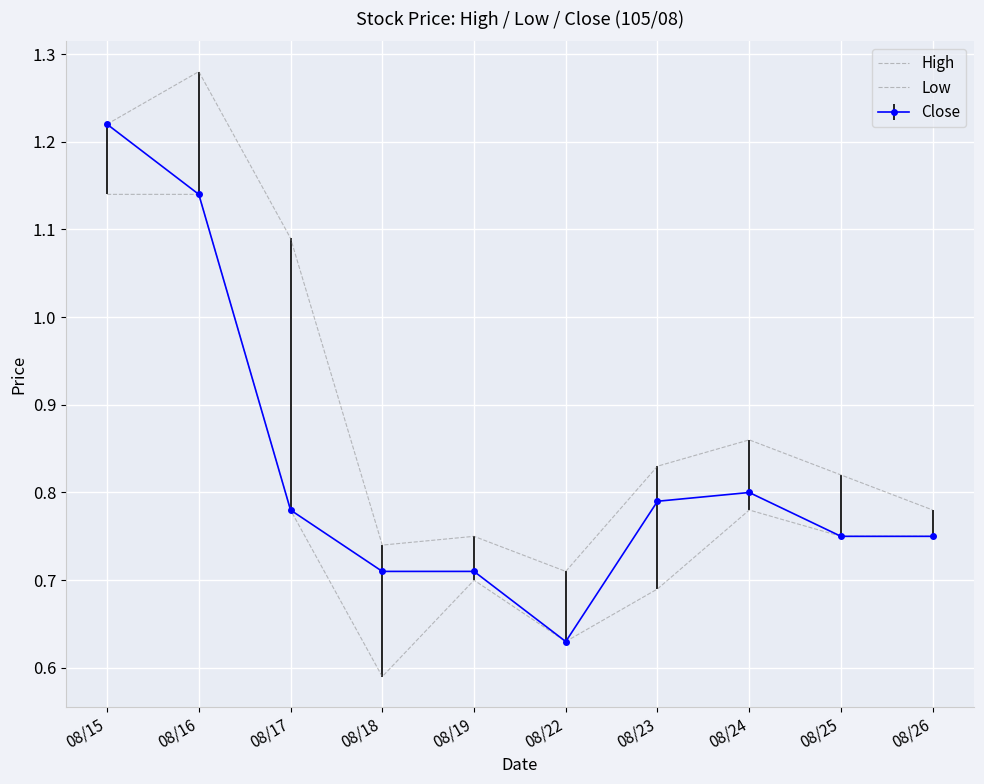

What is the approximate value of Low at 08/17?

0.8